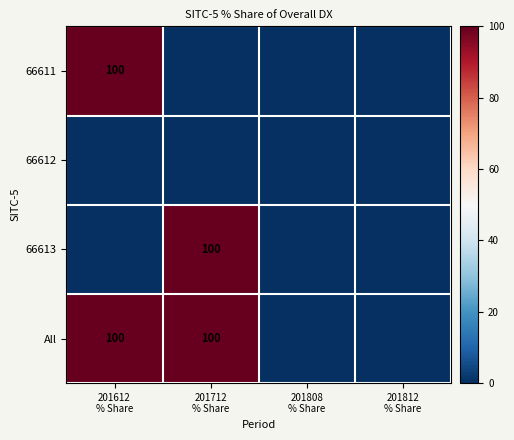

At which label does All reach its minimum?

201808 % Share